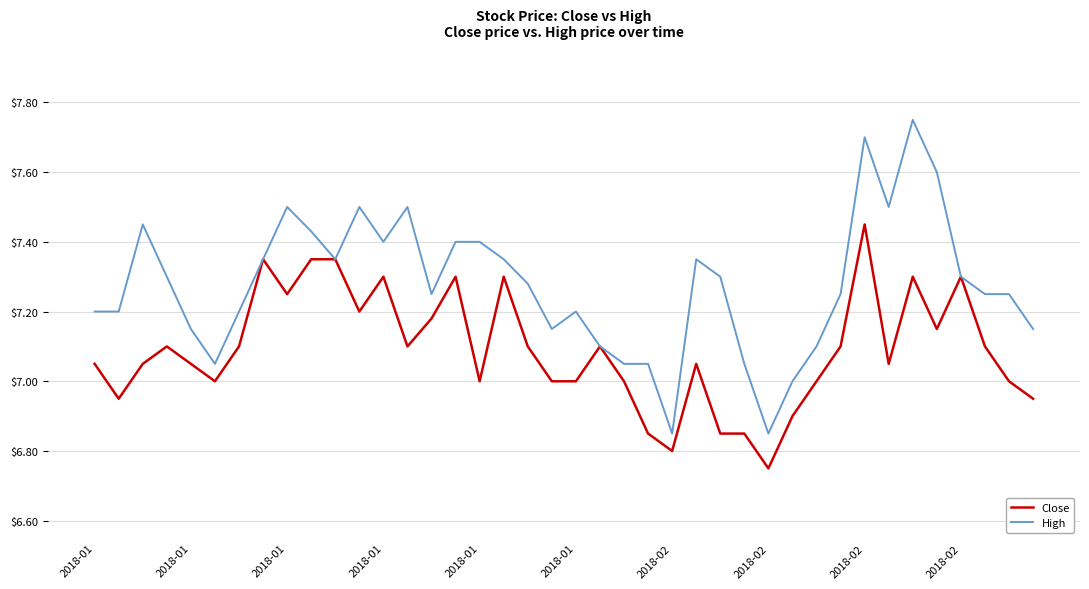

Which series has the largest range (max minus min)?

High